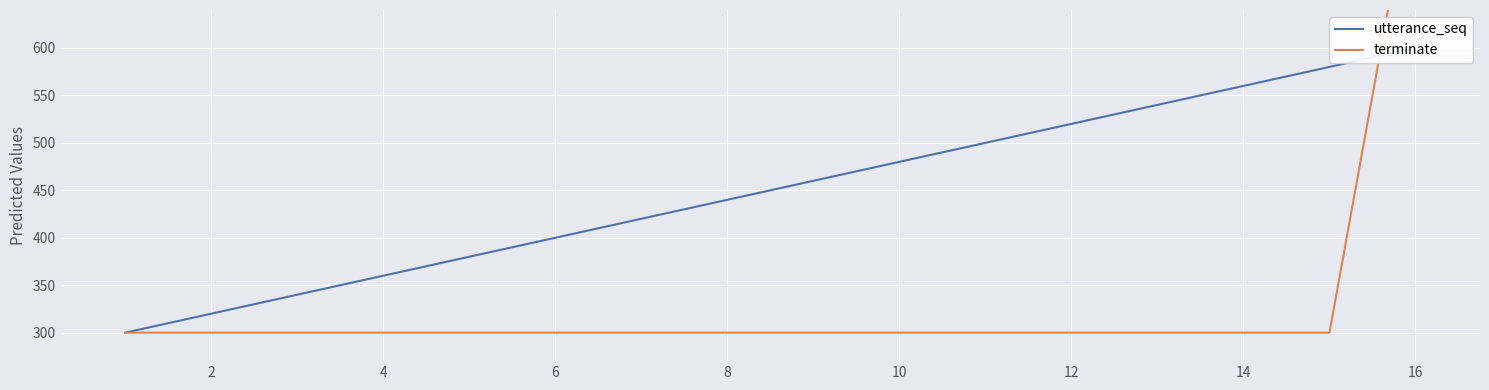

Is it true that terminate equals 300 at 12?

True